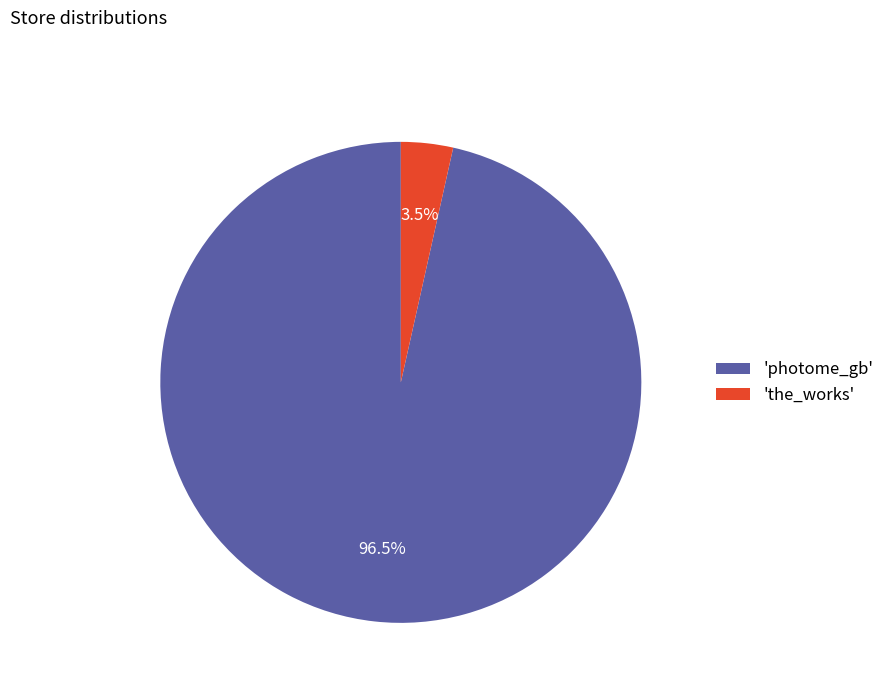

Do 'the_works' and 'photome_gb' together represent more than half of the pie?

Yes